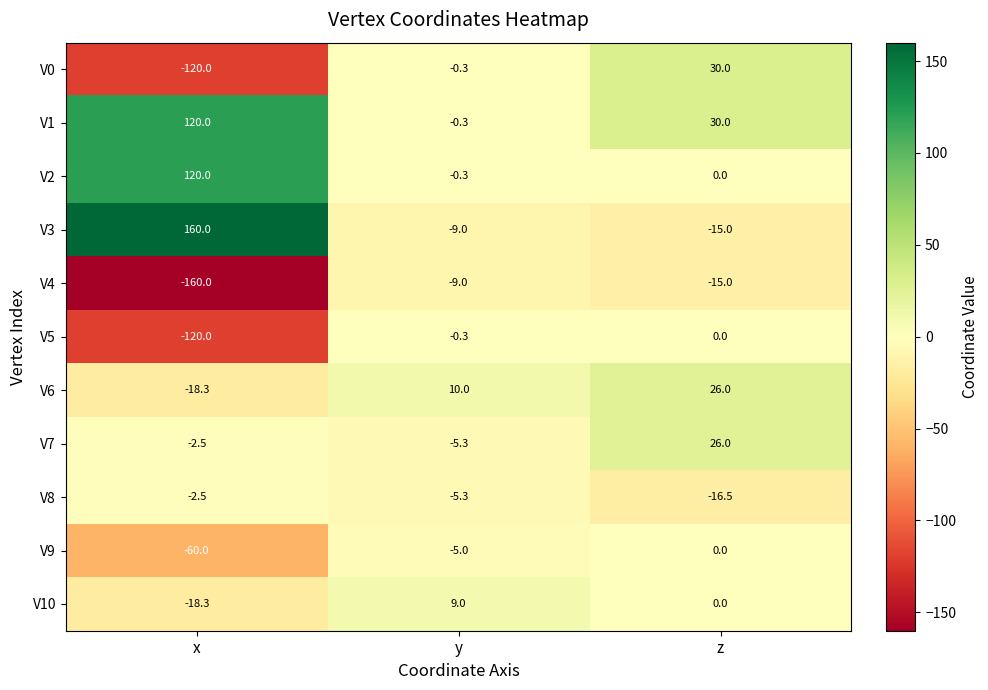

How many data points does each series have?

3